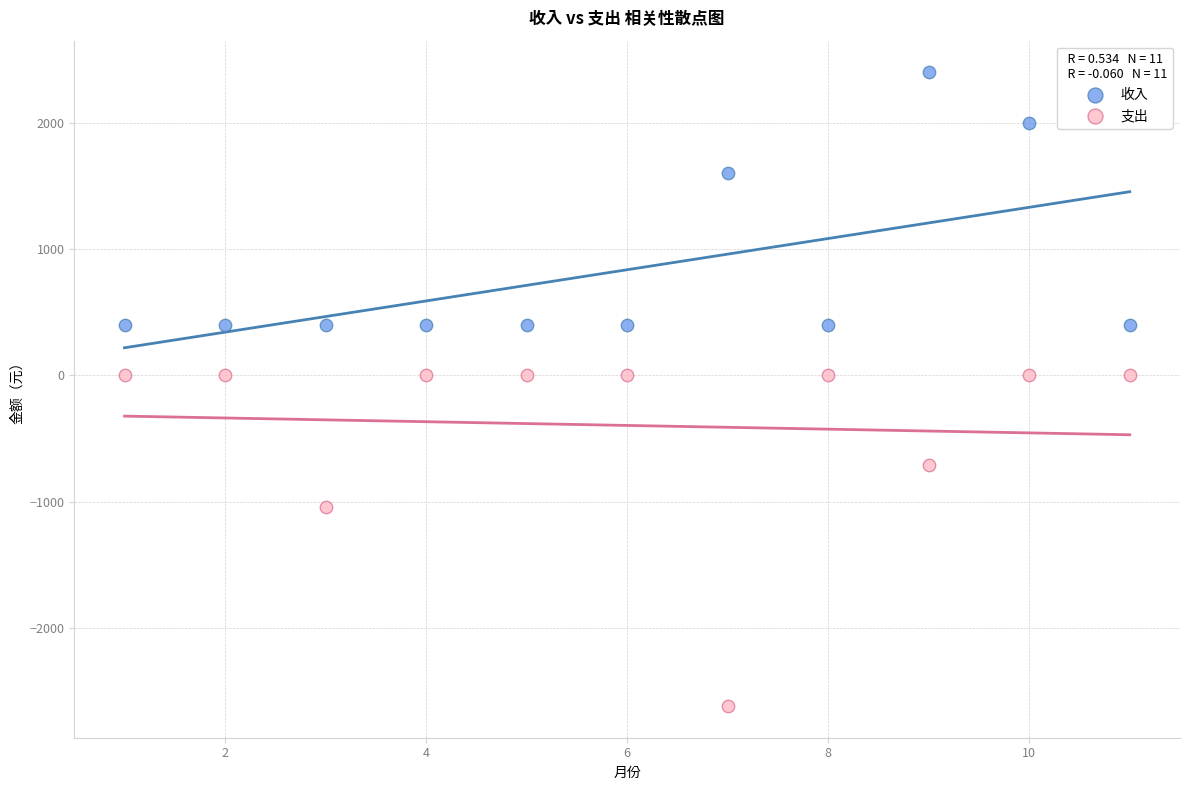

Which series has the largest Y range (max minus min)?

支出